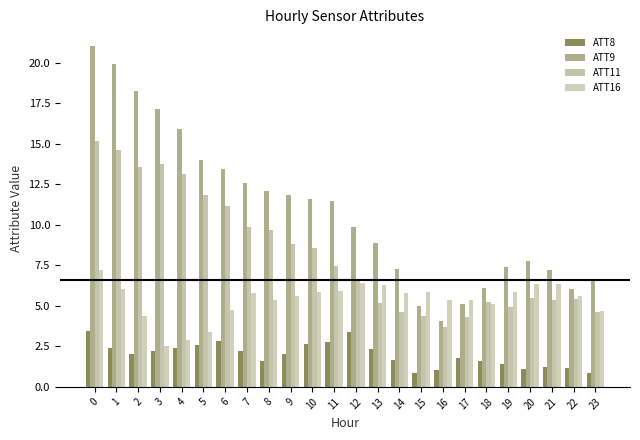

What is the difference between the maximum and minimum values in the ATT8 series?

2.6